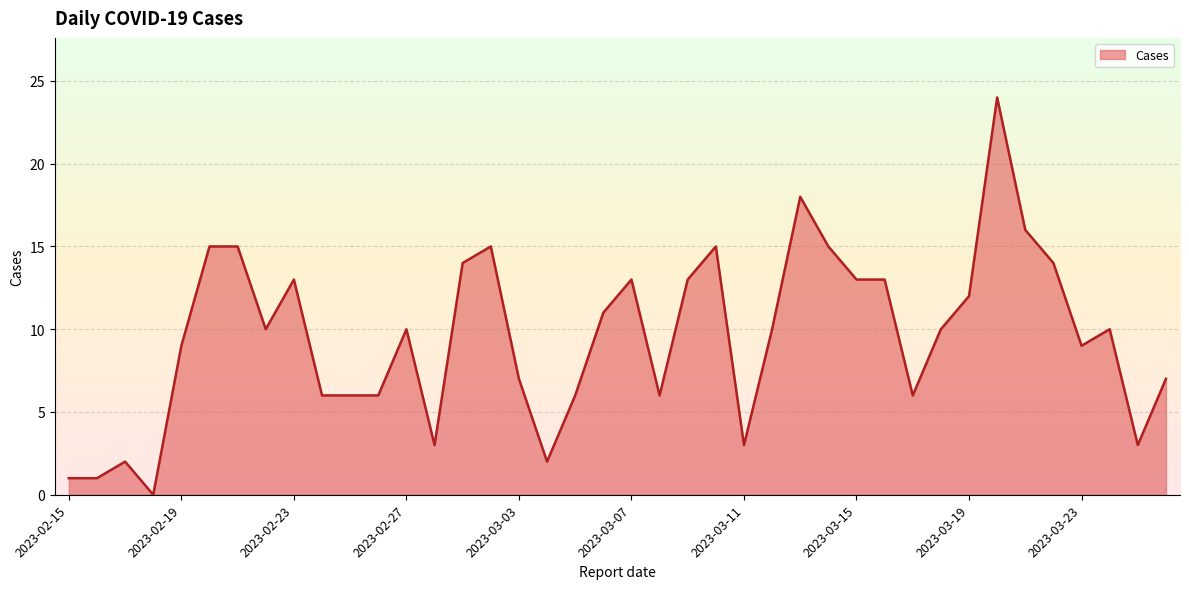

What is the difference between the maximum and minimum values?

24